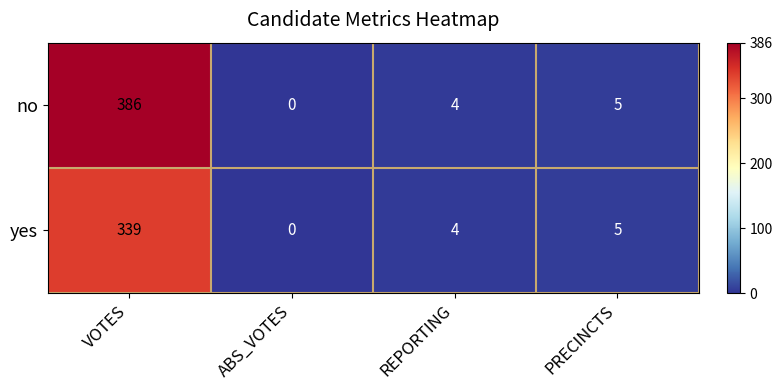

What is the average value of the yes series?

87